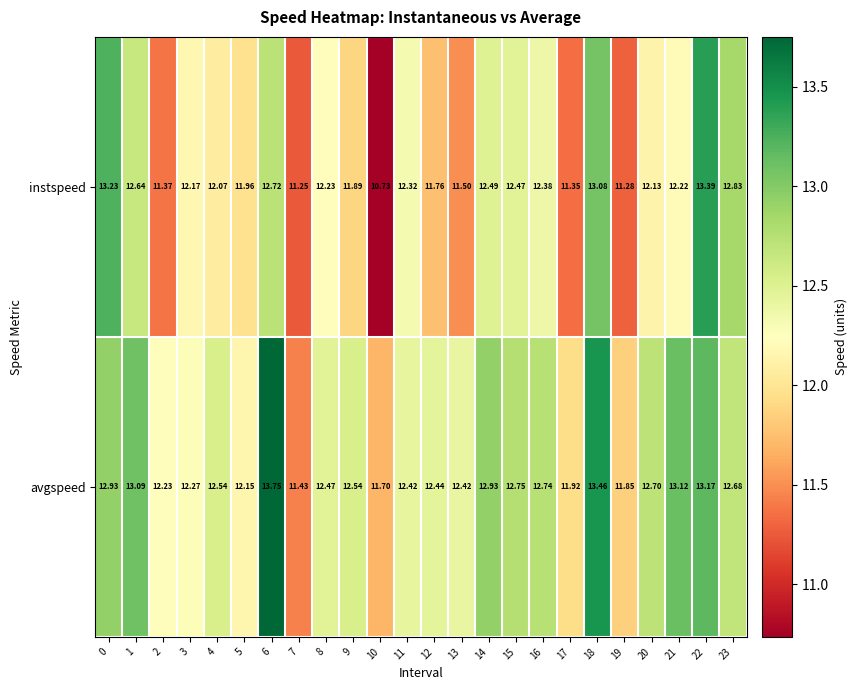

Which series has the largest range (max minus min)?

instspeed